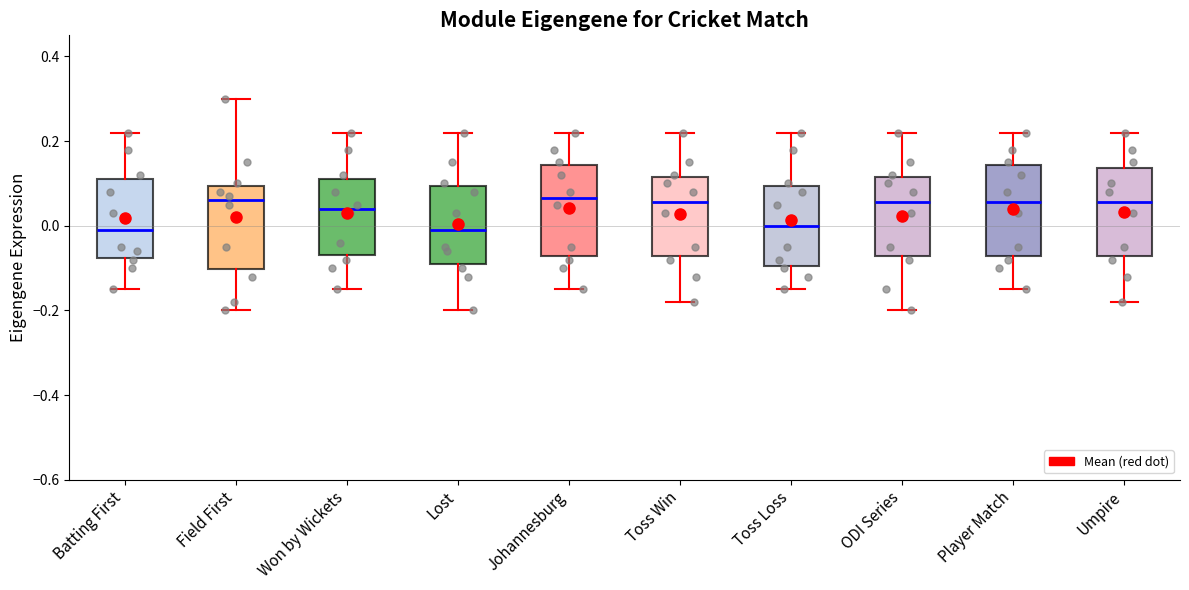

Reading left to right, transcribe this box plot: for each box, give where its median line is, the range the box spans, and where its two whiskers end, as read against the y-axis. The values are not printed on the chart, so give them approximately, as read against the axis.

Batting First: median 0.00, box -0.08 to 0.12, whiskers -0.14 to 0.22
Field First: median 0.06, box -0.10 to 0.10, whiskers -0.20 to 0.30
Won by Wickets: median 0.04, box -0.06 to 0.12, whiskers -0.14 to 0.22
Lost: median 0.00, box -0.08 to 0.10, whiskers -0.20 to 0.22
Johannesburg: median 0.06, box -0.08 to 0.14, whiskers -0.14 to 0.22
Toss Win: median 0.06, box -0.08 to 0.12, whiskers -0.18 to 0.22
Toss Loss: median 0.00, box -0.10 to 0.10, whiskers -0.14 to 0.22
ODI Series: median 0.06, box -0.08 to 0.12, whiskers -0.20 to 0.22
Player Match: median 0.06, box -0.08 to 0.14, whiskers -0.14 to 0.22
Umpire: median 0.06, box -0.08 to 0.14, whiskers -0.18 to 0.22